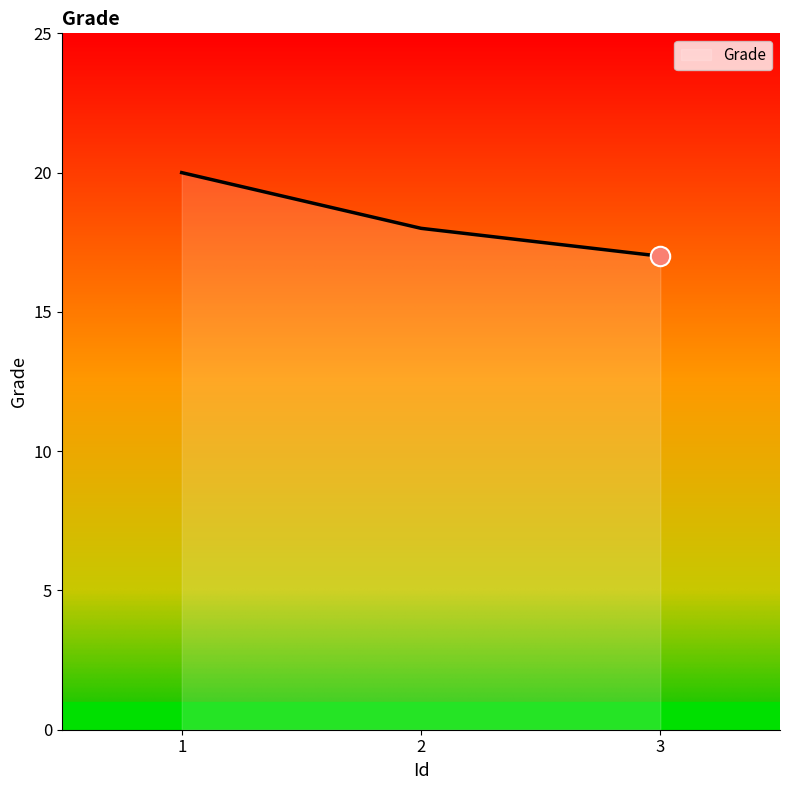

What is the difference between the maximum and second lowest values?

2